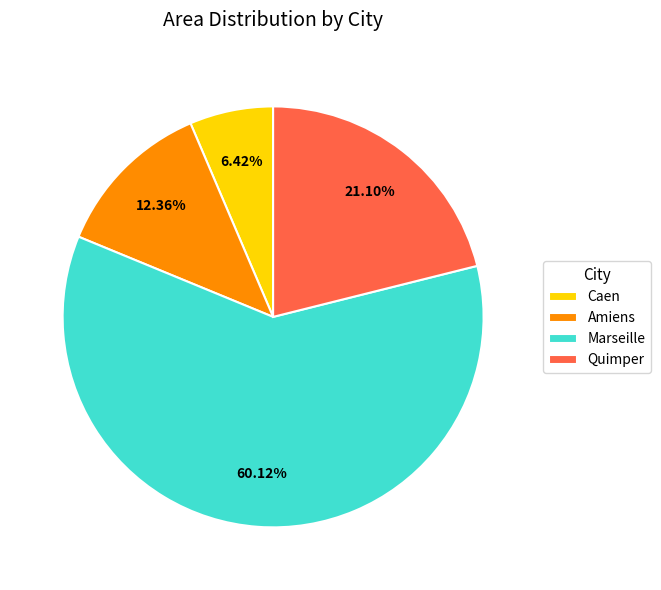

The Amiens slice represents 12% of the pie. True or false?

True